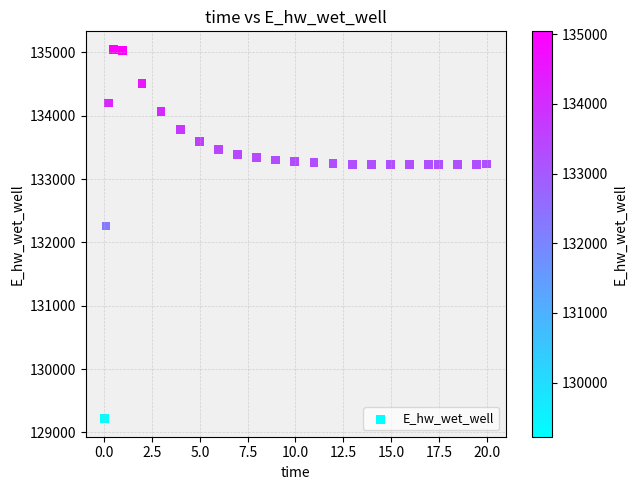

What is the range of Y values (max minus min)?

5817.2